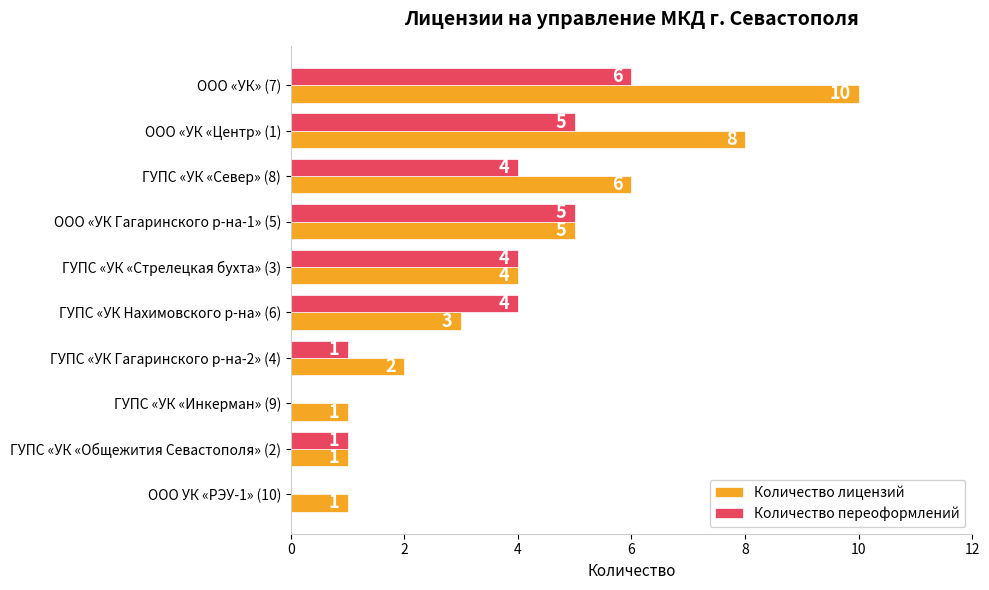

Is it true that Количество переоформлений equals 1 at ГУПС «УК Гагаринского р-на-2» (4)?

True